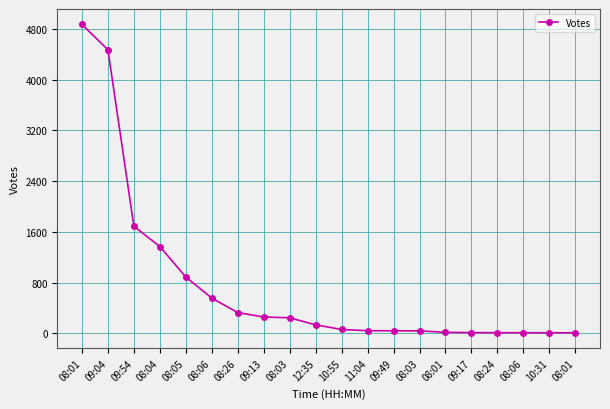

What is the difference between the maximum and minimum values?

4861